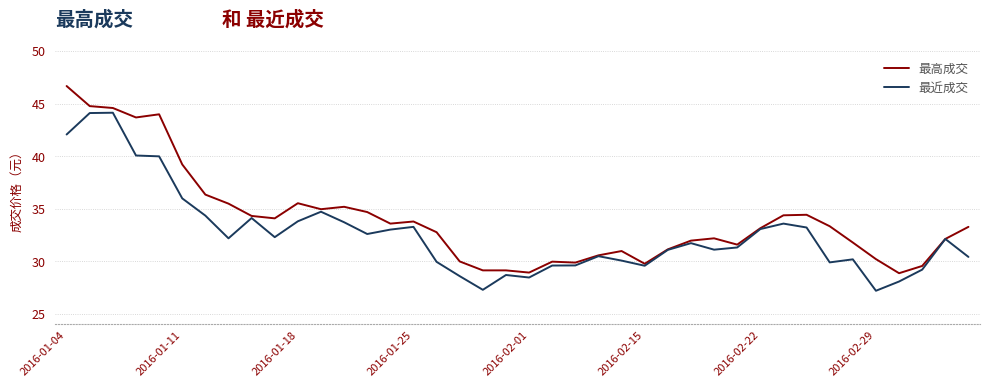

Which series has the largest total across all categories?

最高成交